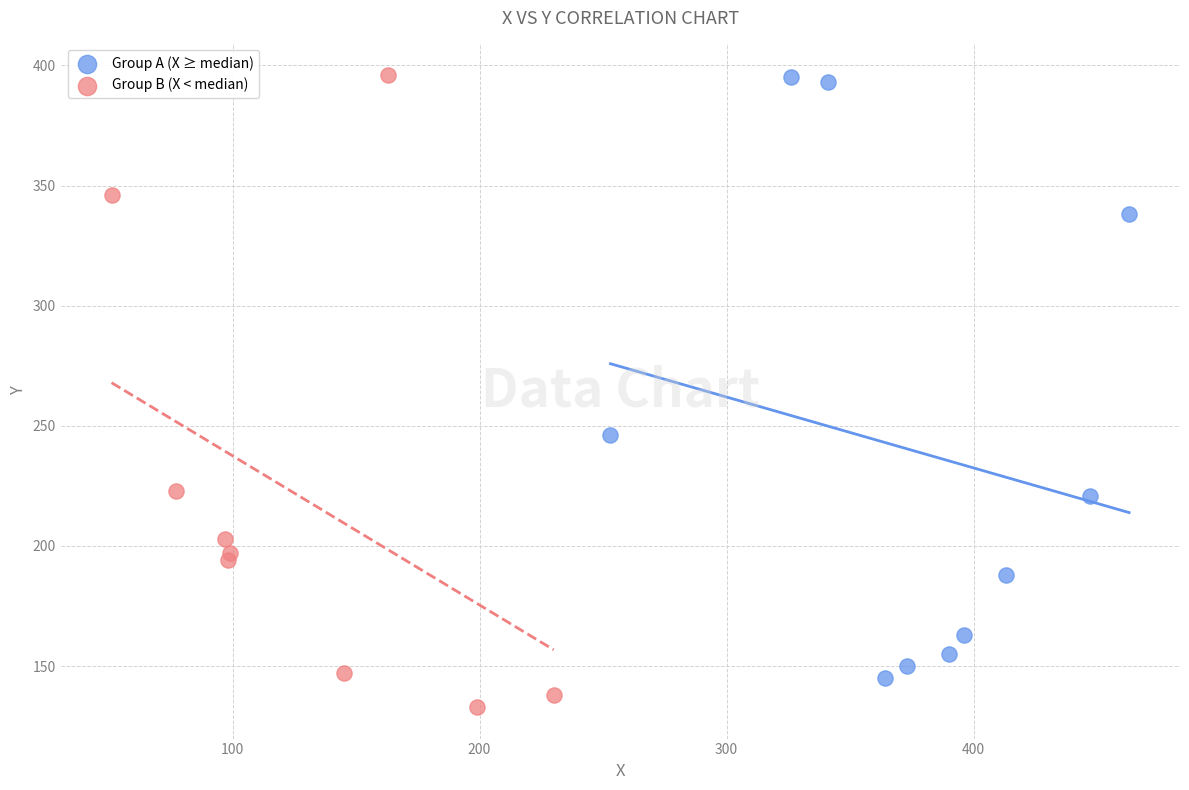

Which series has the largest Y range (max minus min)?

Group B (X < median)